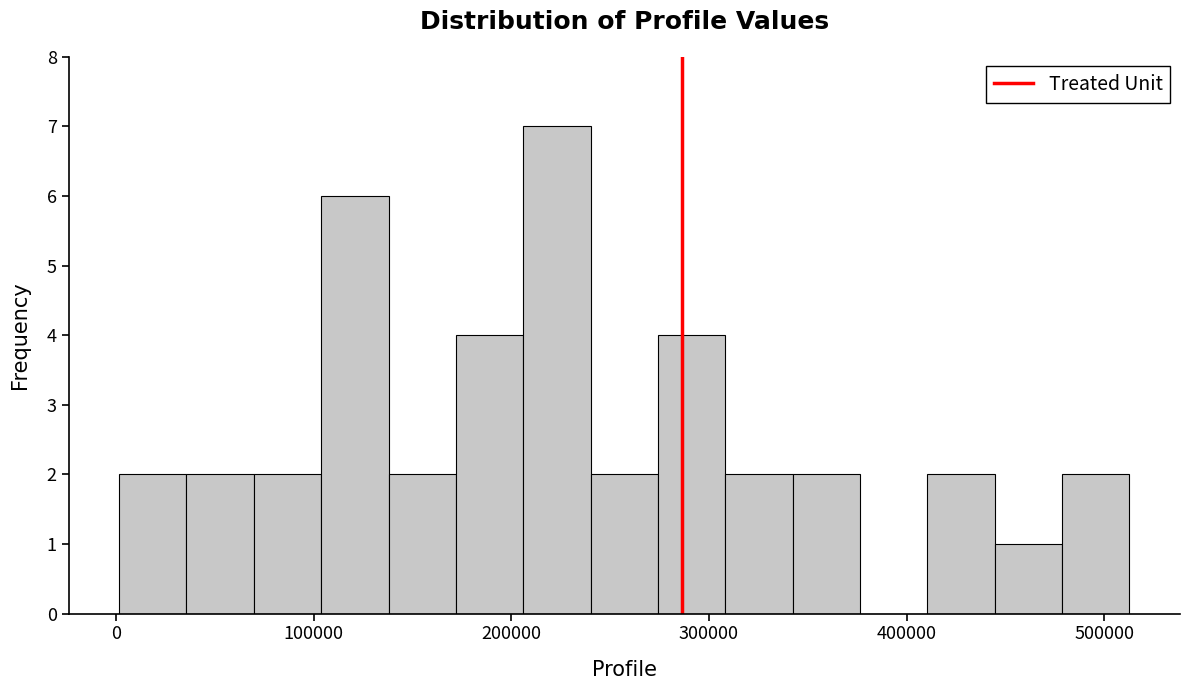

Read against the x-axis, roughly where is the centre of the tallest bar?

220000